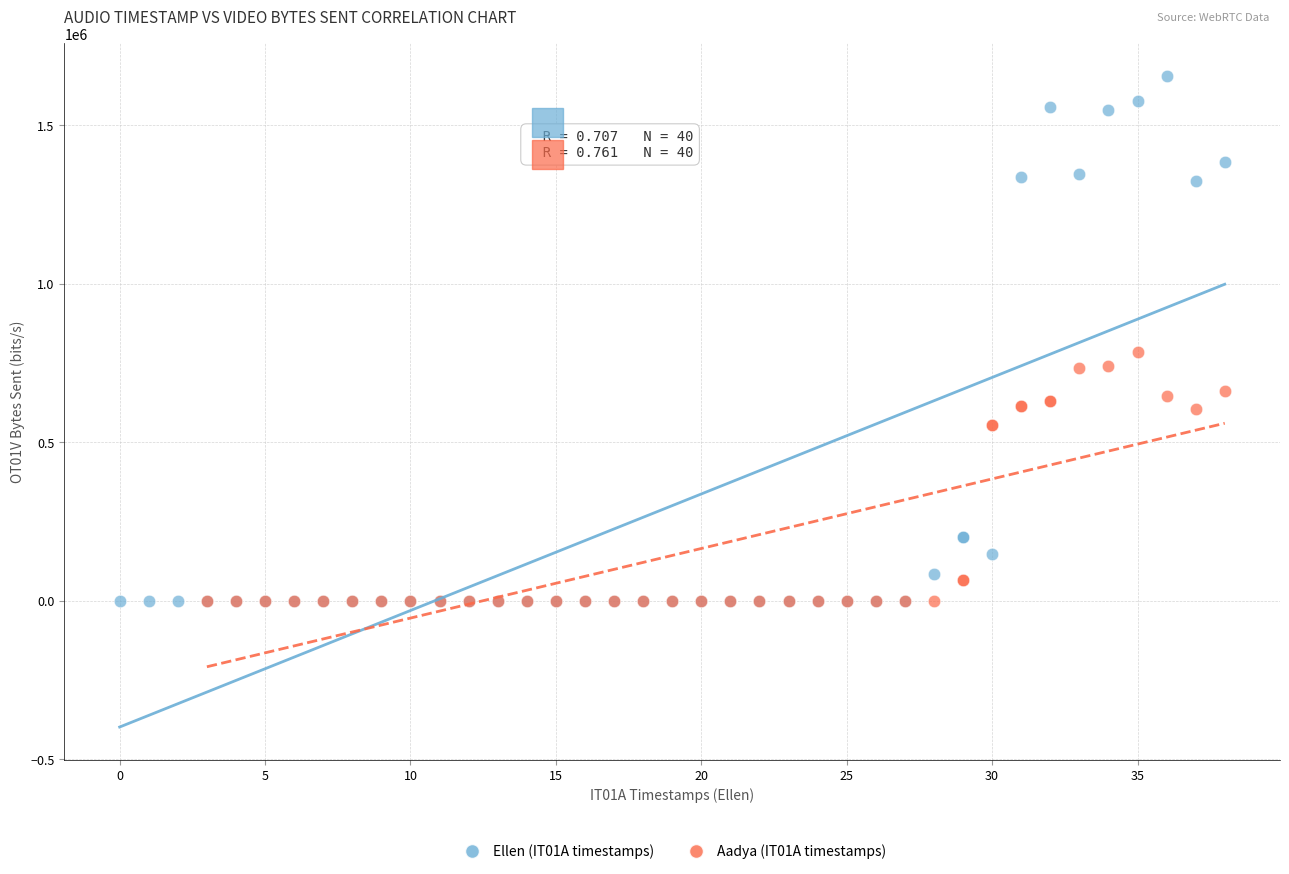

What are all the series names shown in the legend?

Ellen (IT01A timestamps), Aadya (IT01A timestamps)